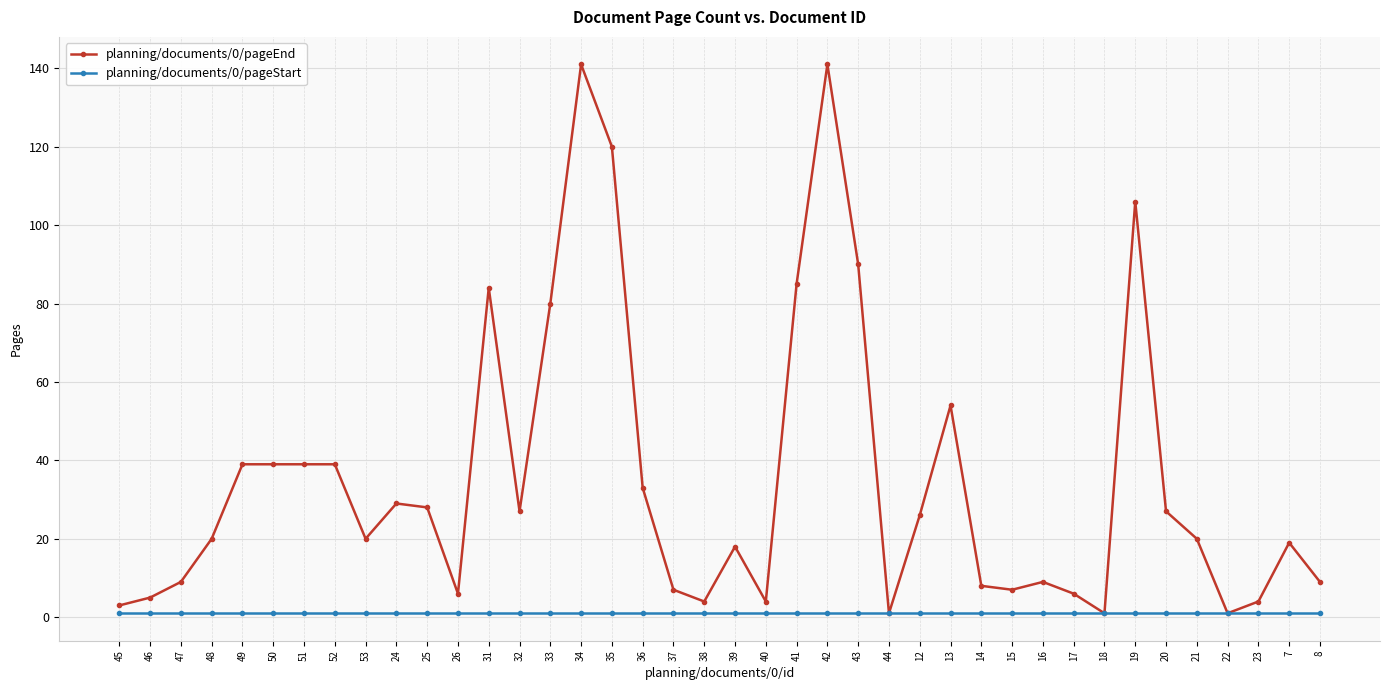

Which series has the largest range (max minus min)?

planning/documents/0/pageEnd